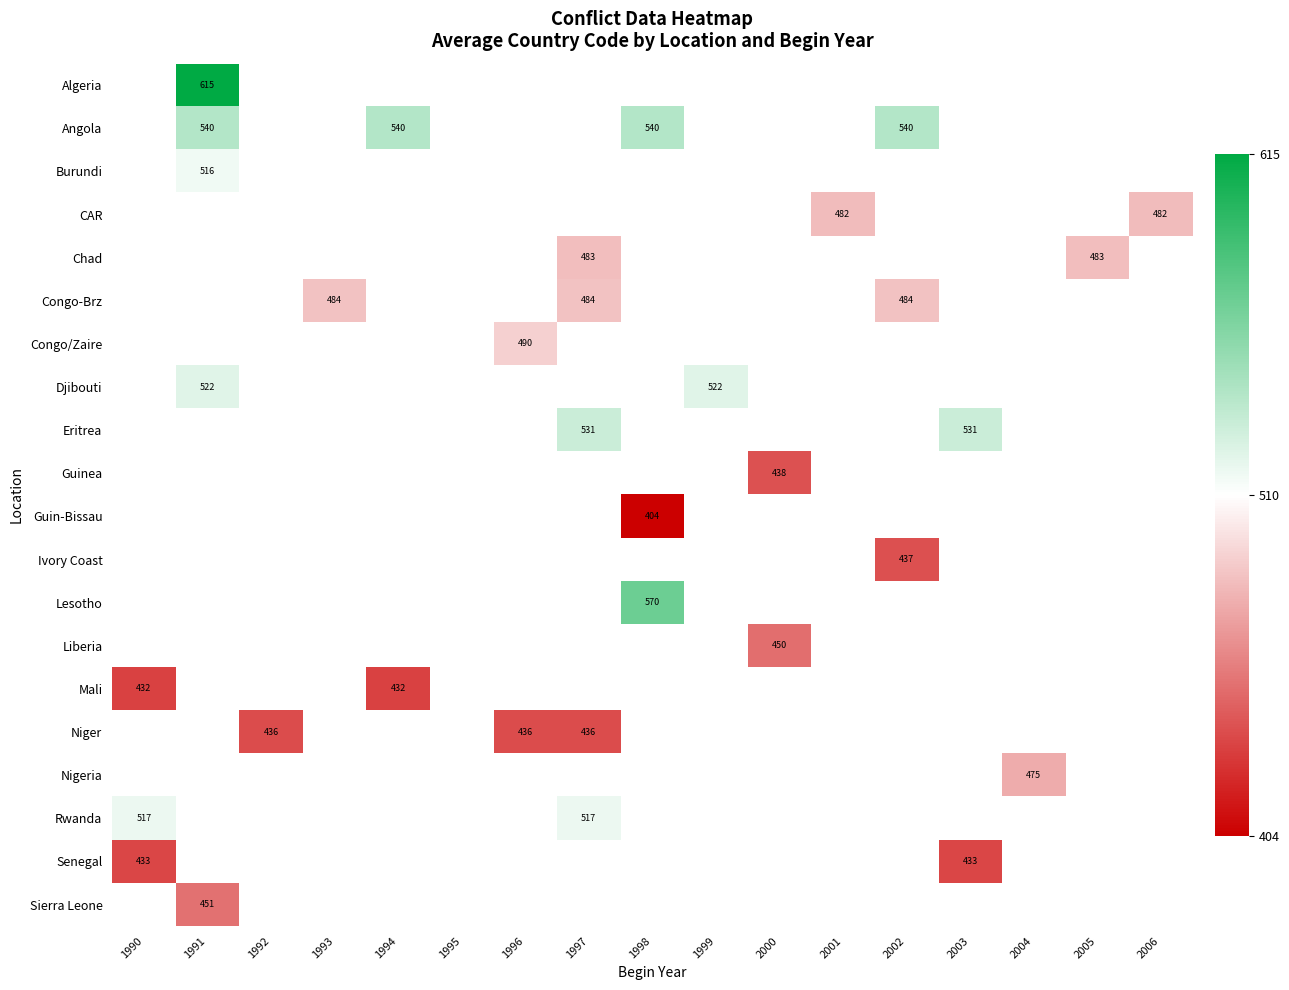

The Angola series shows 864 at 2002. True or false?

False